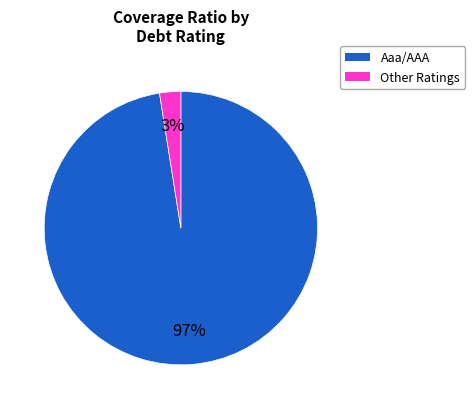

To the nearest percent, what is the average slice percentage?

50%